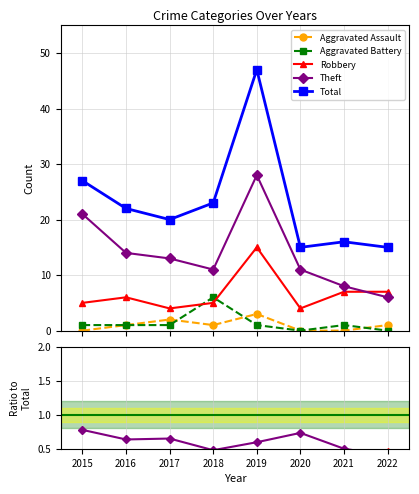

Where does the Total series first go above 22?

2015